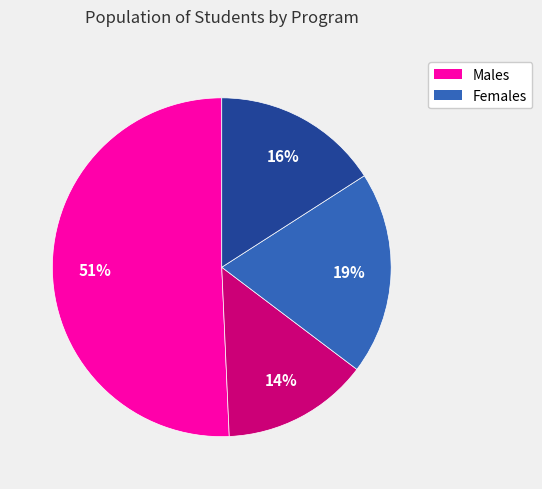

Does any single category account for the majority?

Yes